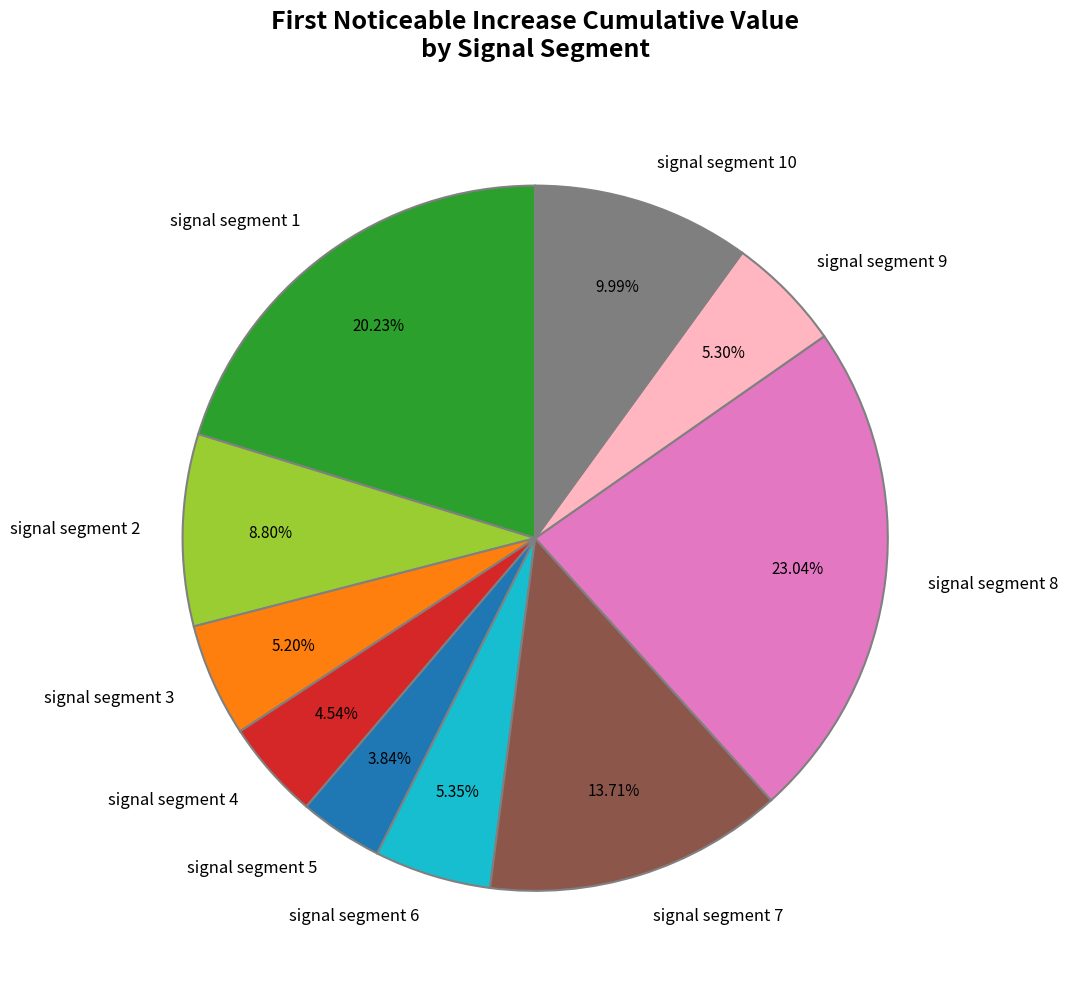

To the nearest percent, what is the average slice percentage?

10%